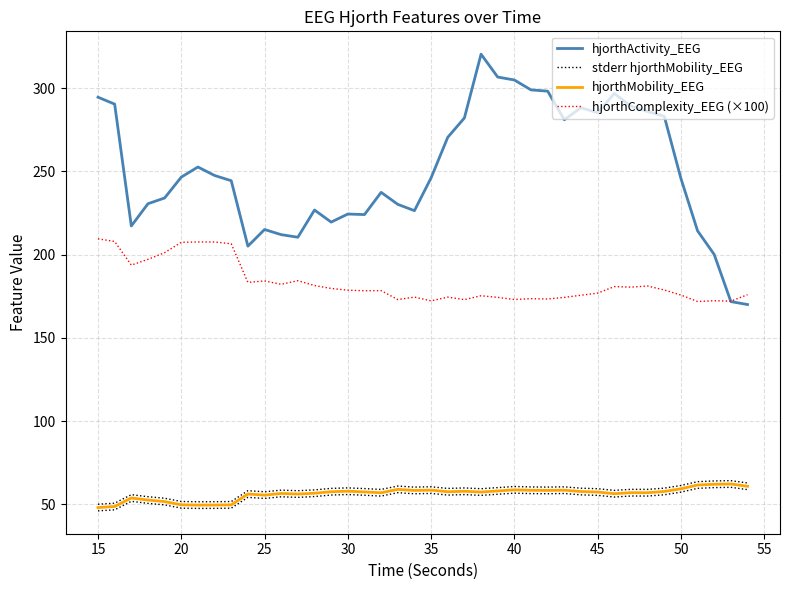

Where is hjorthActivity_EEG nearest to the value 245?

50